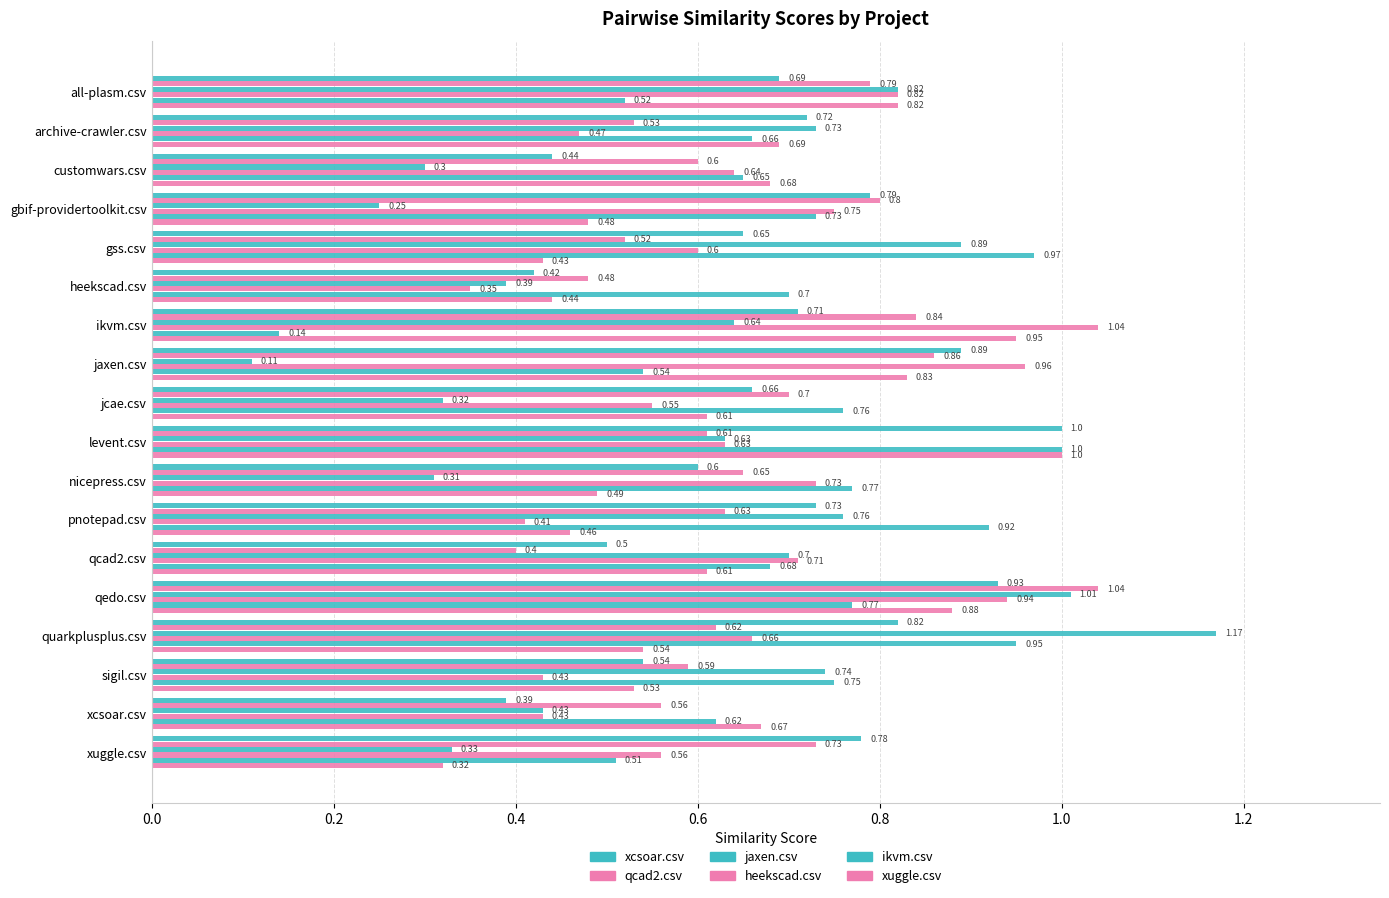

Count the number of data series in this chart.

6